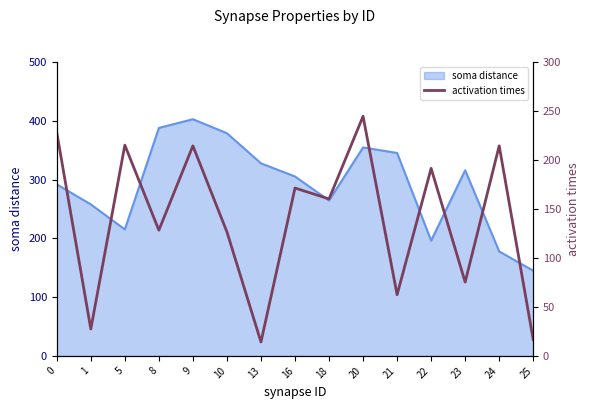

Read the value at 16.

171.4